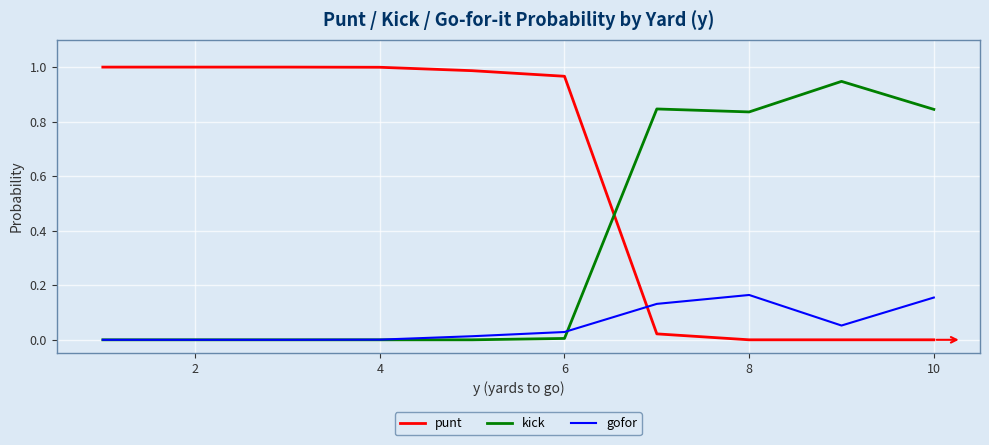

Which series has the largest total across all categories?

punt